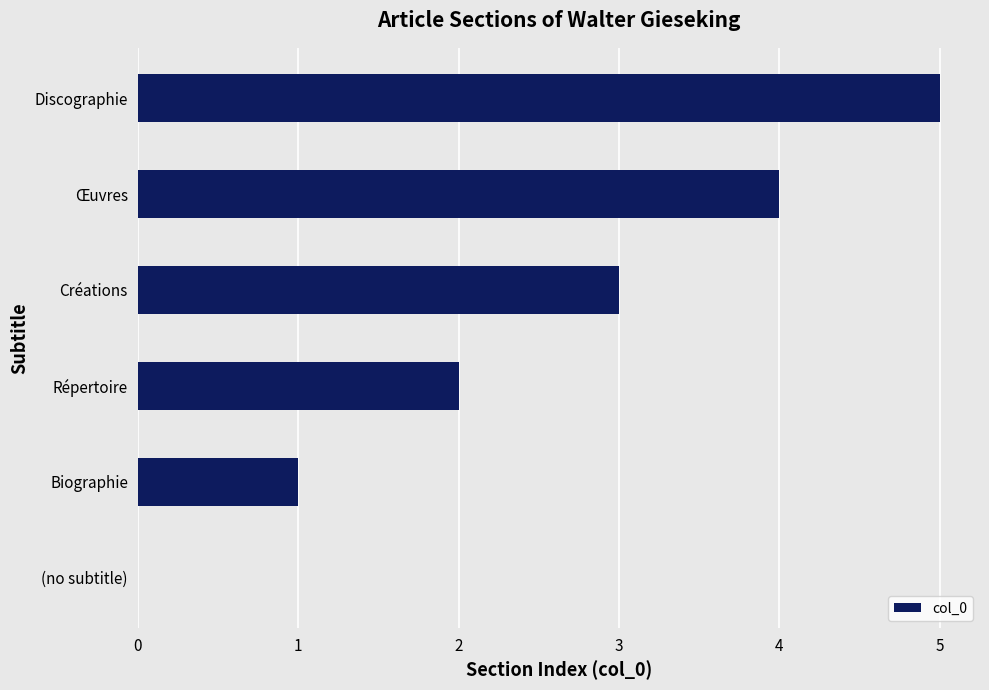

How many categories are shown in the chart?

6